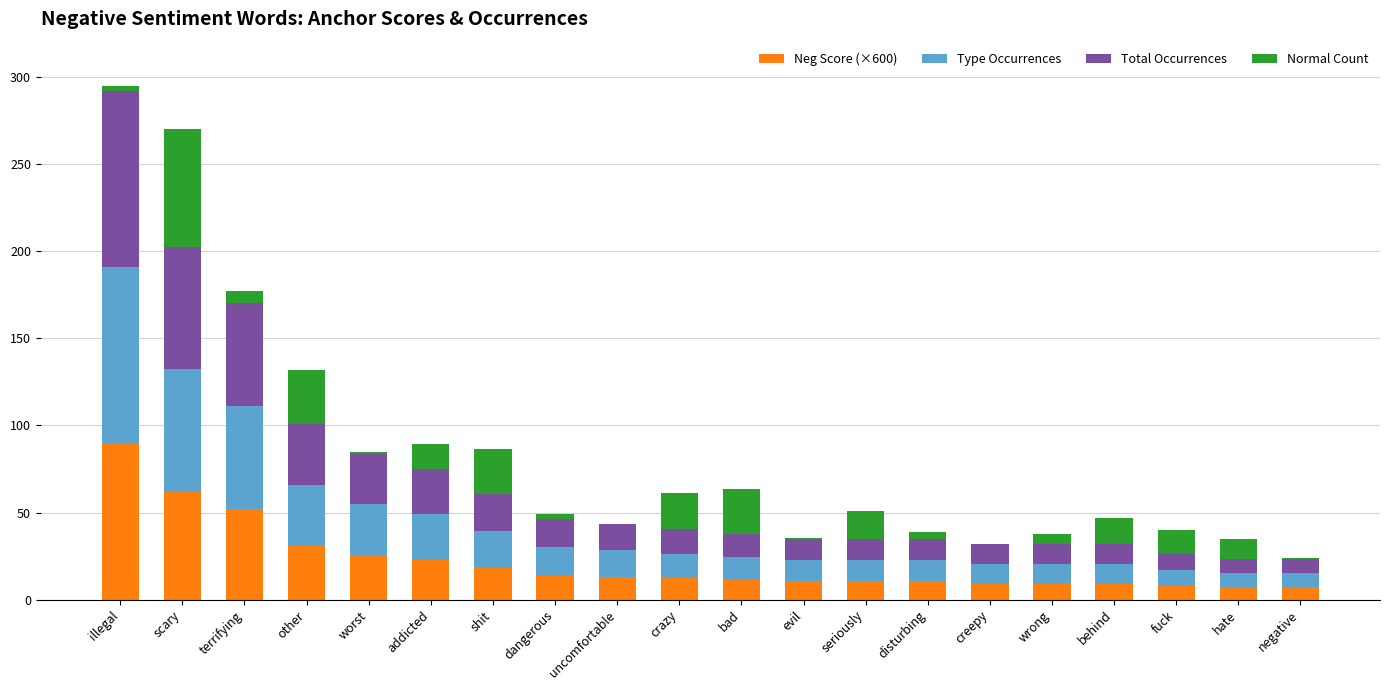

Which category has the highest value in the Neg Score (×600) series?

illegal